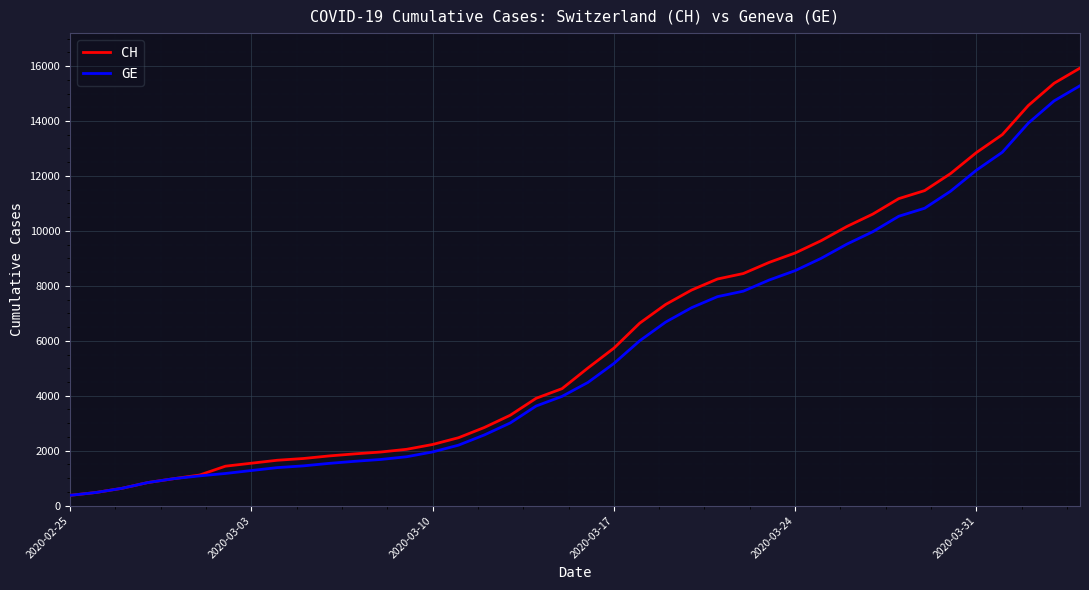

What is the sum of all CH values?

242133